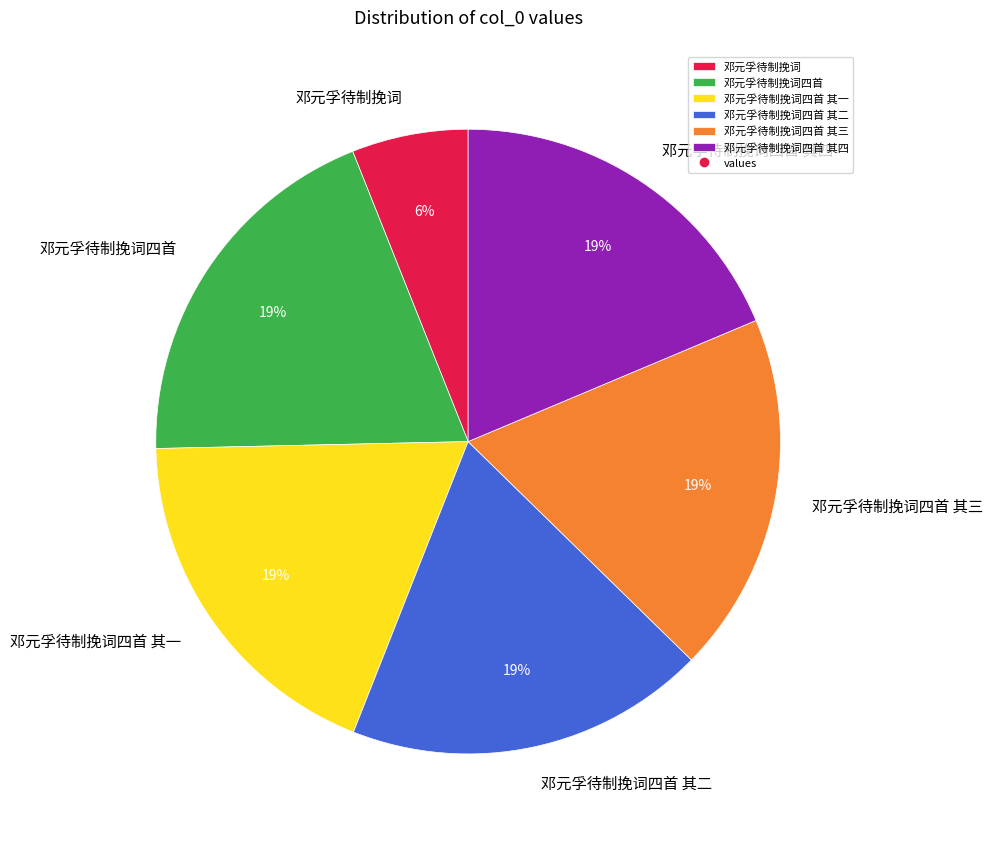

To the nearest percent, what percentage of the pie is 邓元孚待制挽词?

6%